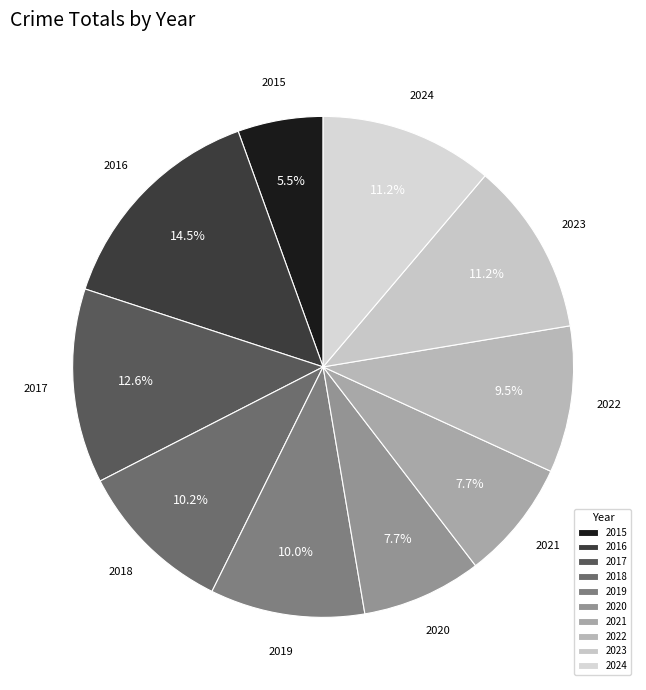

What percentage is the 2023 slice, to the nearest percent?

11%